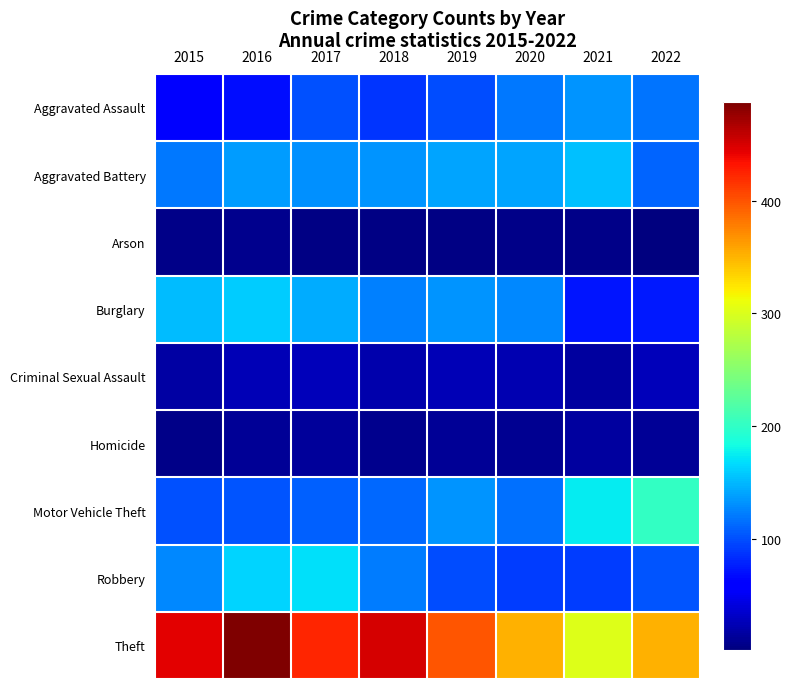

Between 2016 and 2020, which series saw the biggest shift?

Theft